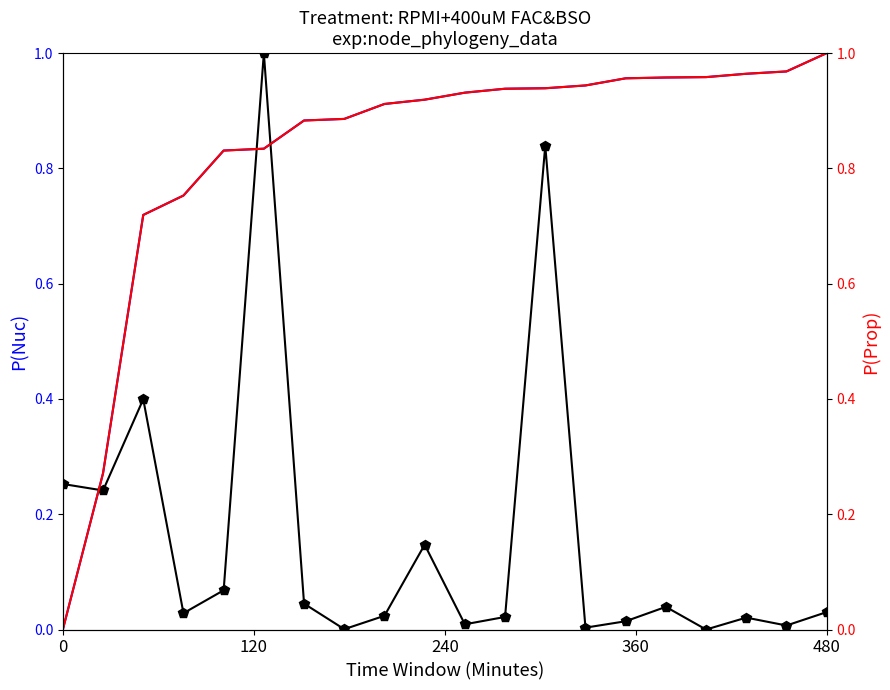

Which has a higher value, 15 or 9?

15